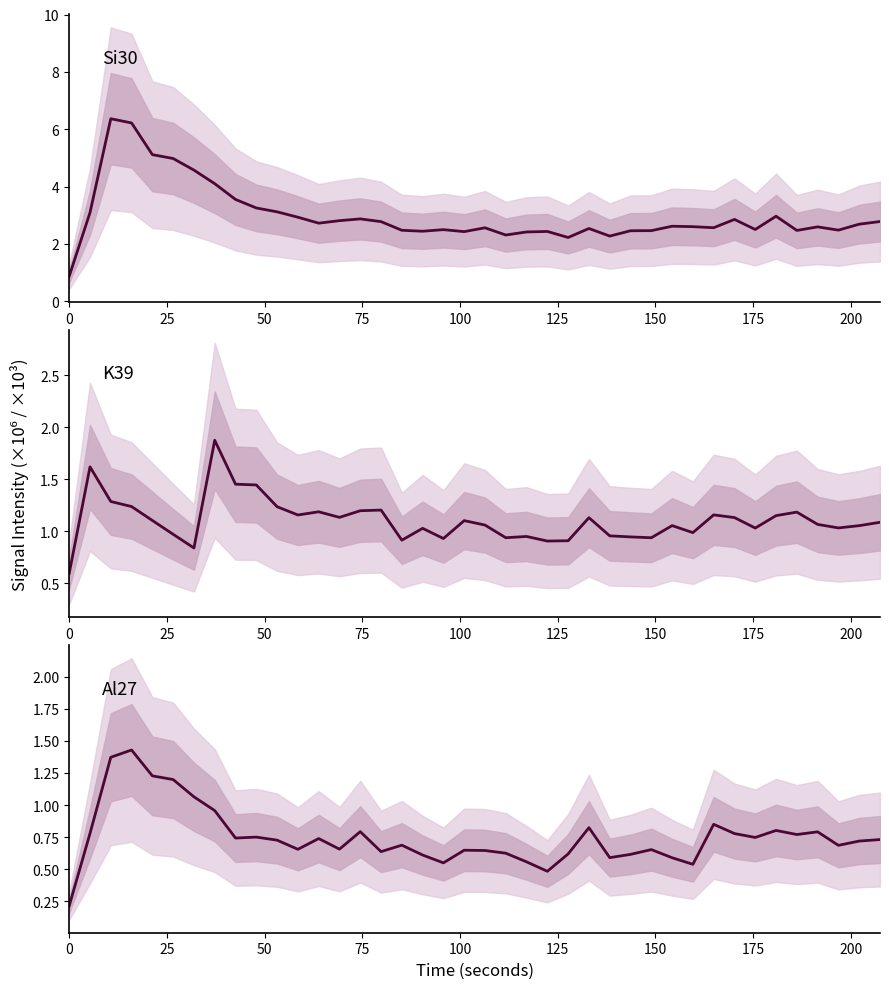

Is this an area chart (filled region under the line)?

No